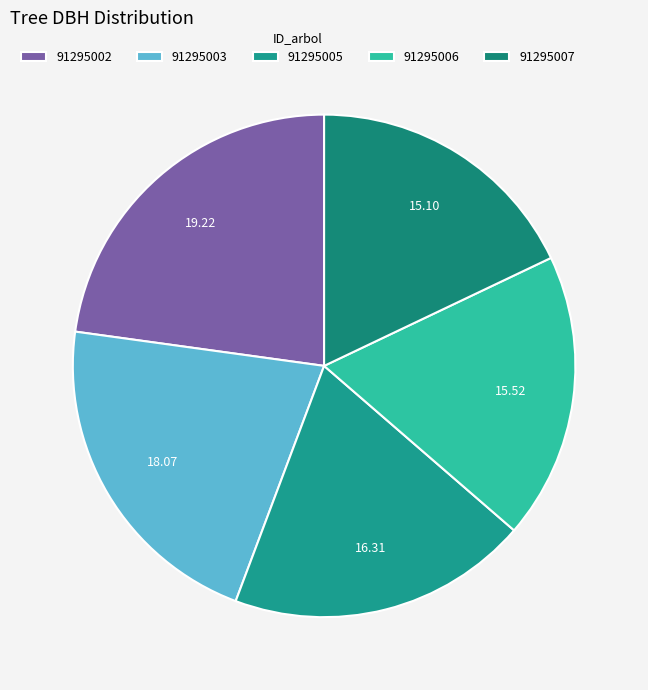

How many slices are in this pie chart?

5